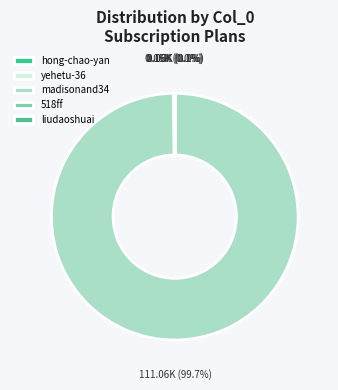

What percentage is the madisonand34 slice, to the nearest percent?

100%